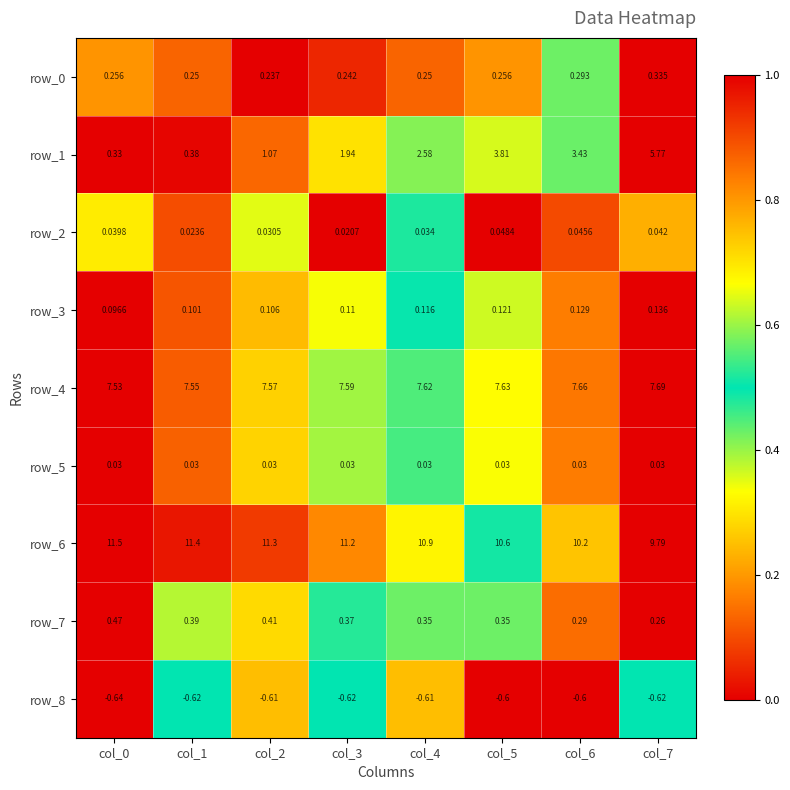

Is the value of row_7 at col_3 greater than the value of row_8 at col_0?

Yes